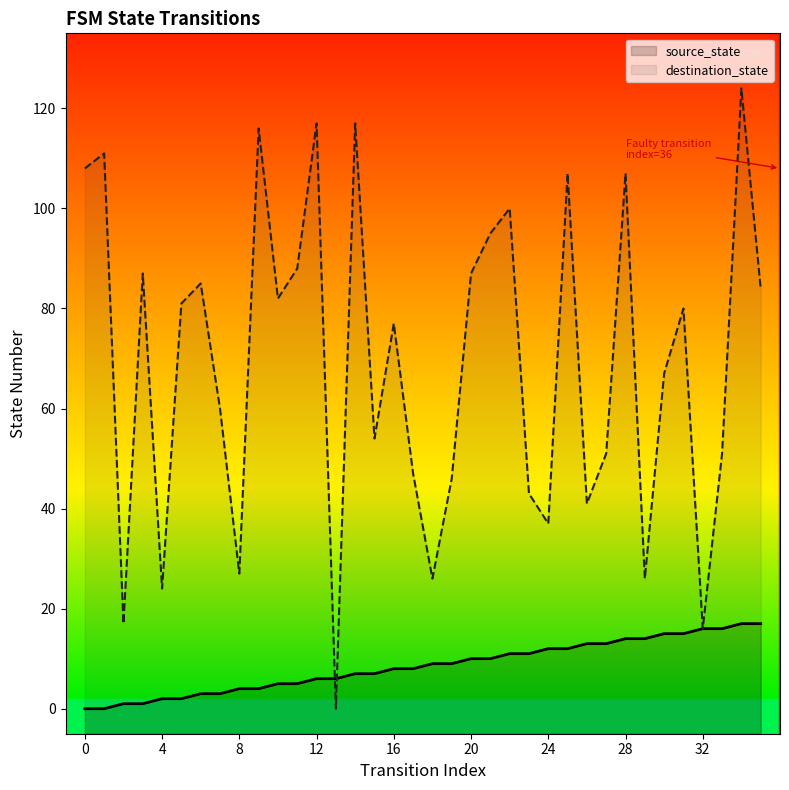

Is it true that destination_state equals 67 at 30?

True